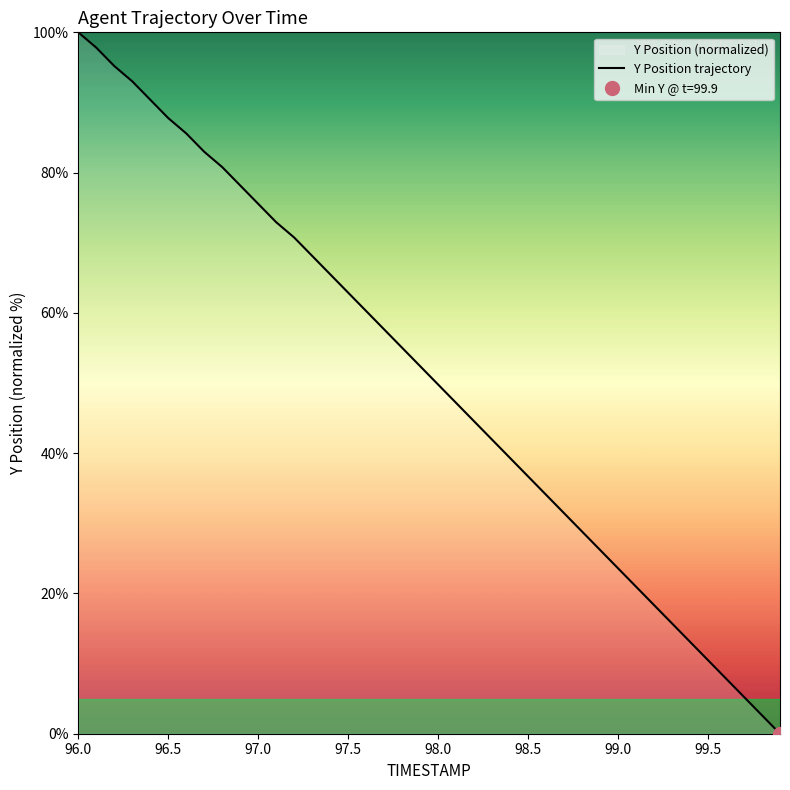

Count the number of values greater than 52.

20